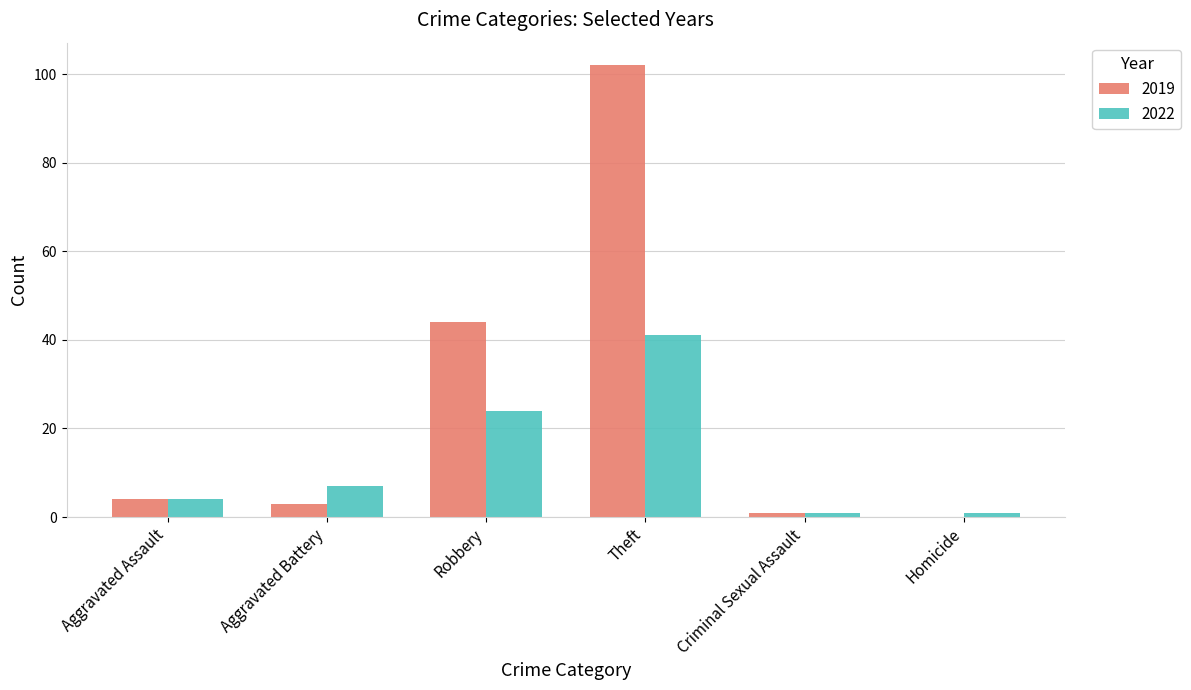

At which category is the sum across all series the highest?

Theft